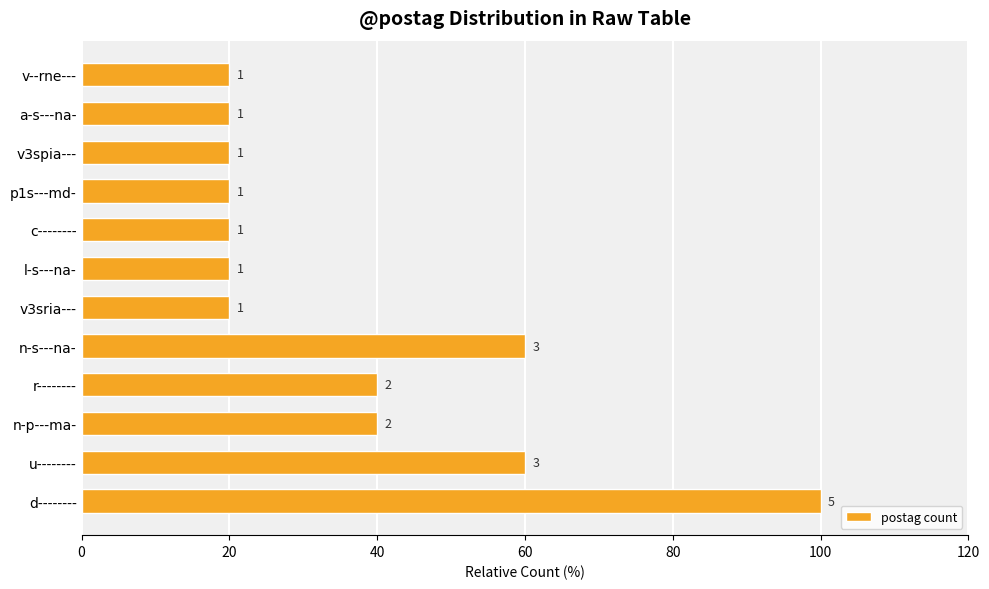

How many bars are there in total?

12